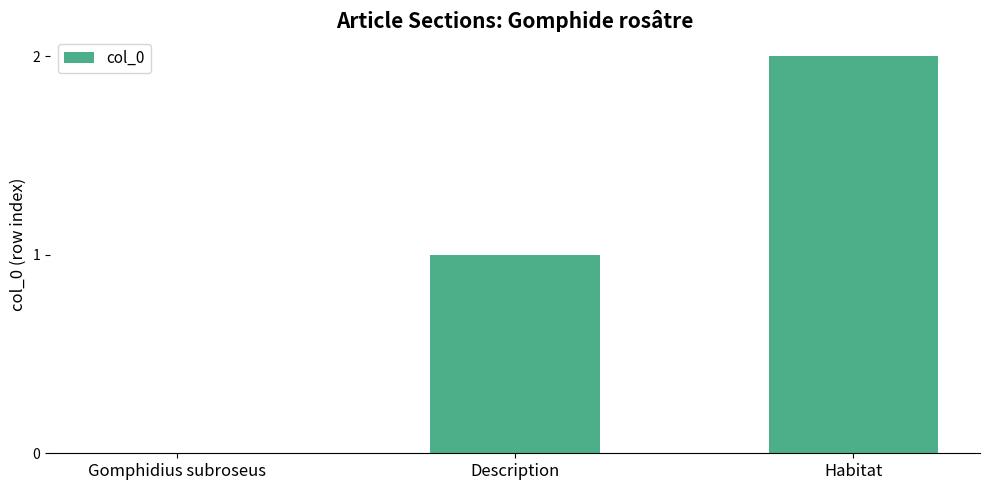

The value at Description is 1. True or false?

True